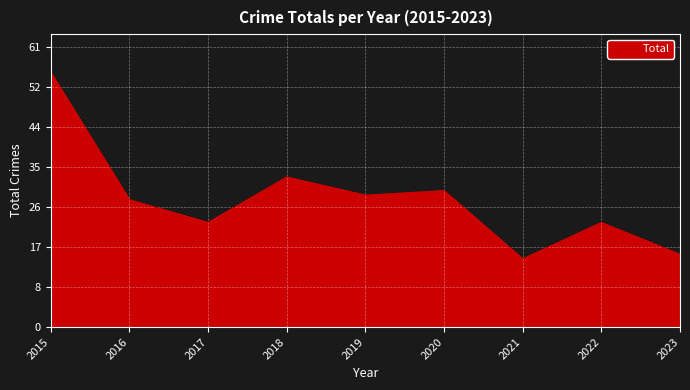

Where does the data first go above 28?

2015